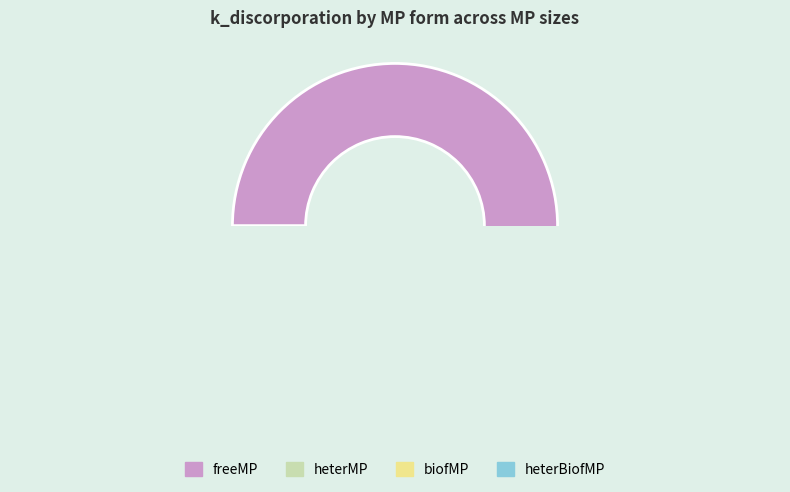

Which category has the smallest portion of the pie?

heterMP